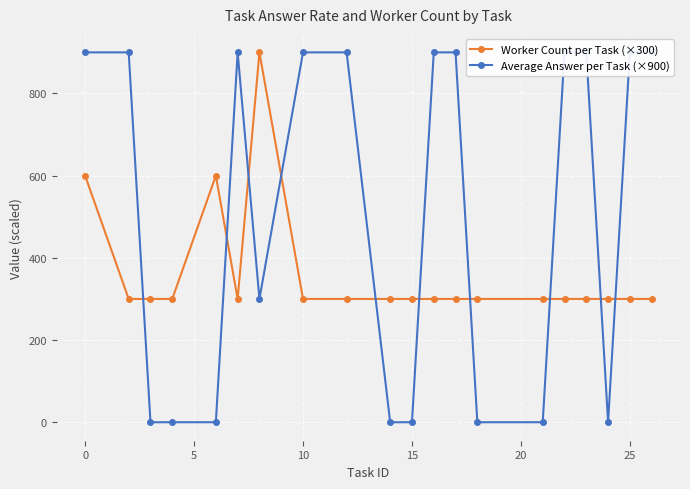

What is the approximate value of Worker Count per Task (×300) at 15, to the nearest 100?

300